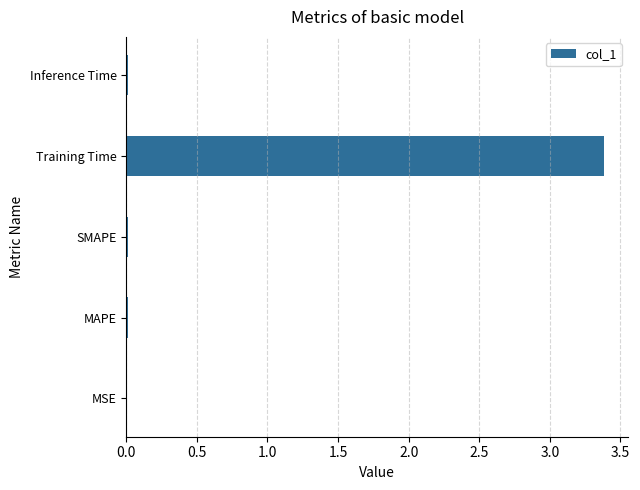

What is the sum of all values?

3.4